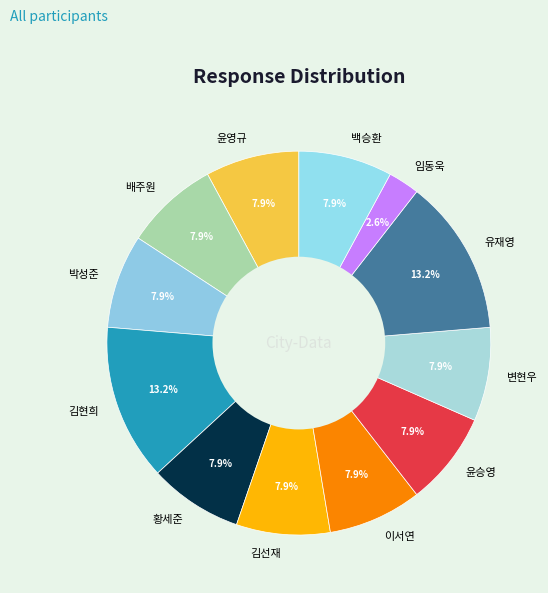

Approximately how many times larger is the value at 김현희 compared to 박성준?

1.7